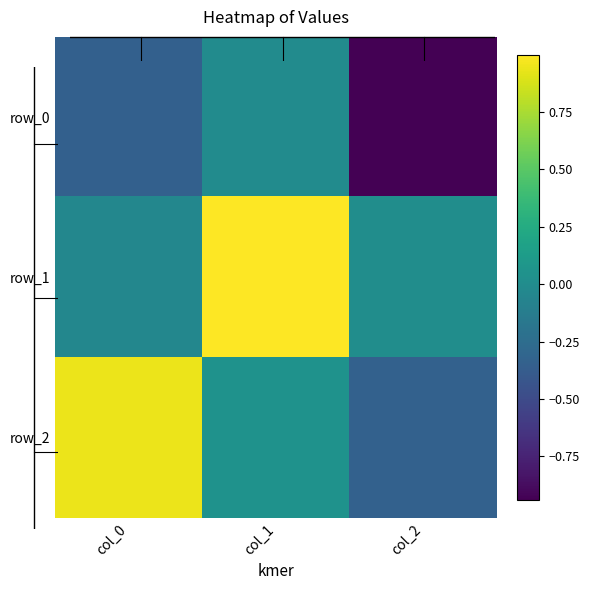

What is the highest value of the row_1 series?

1.0